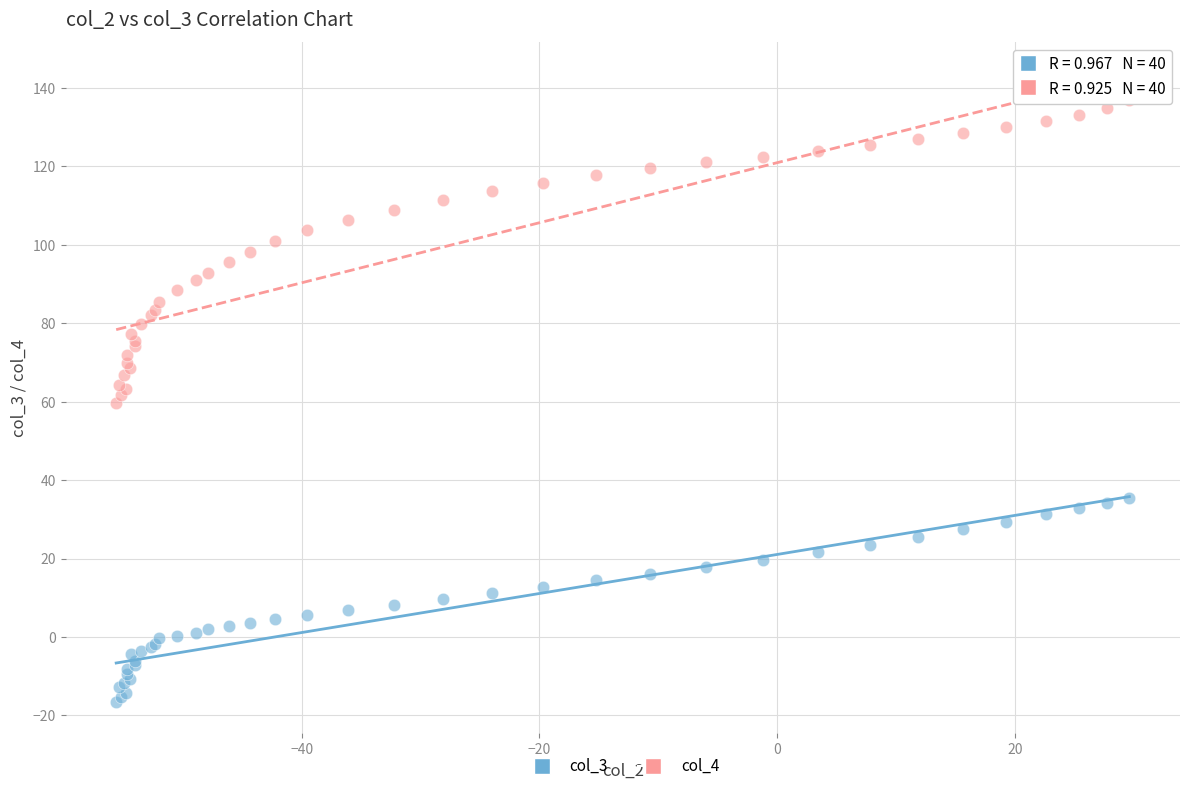

Which series has the widest spread of Y values?

col_4